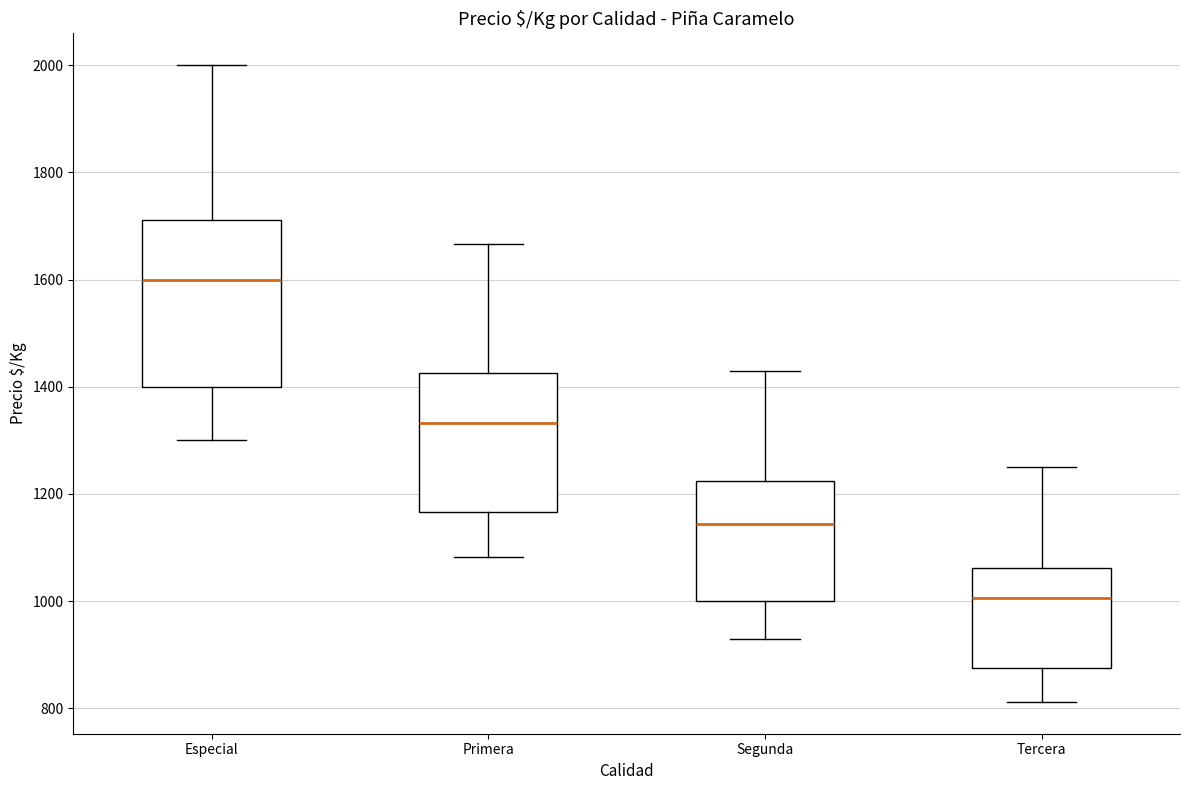

Which box is the tallest, from its lower edge to its upper edge?

Especial